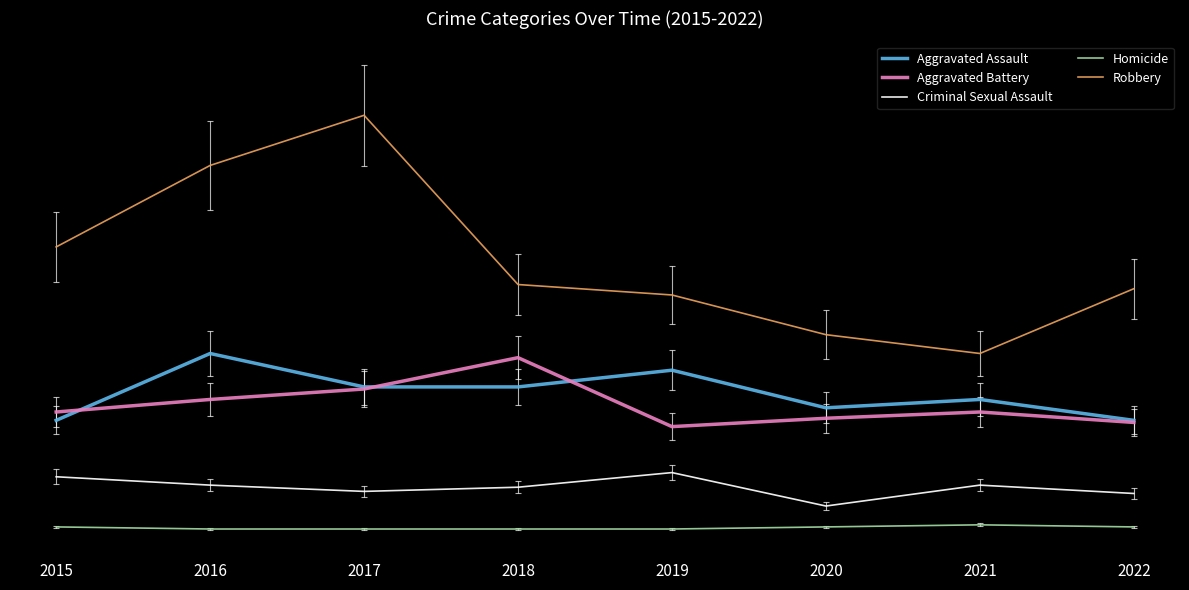

Is this an area chart (filled region under the line)?

No